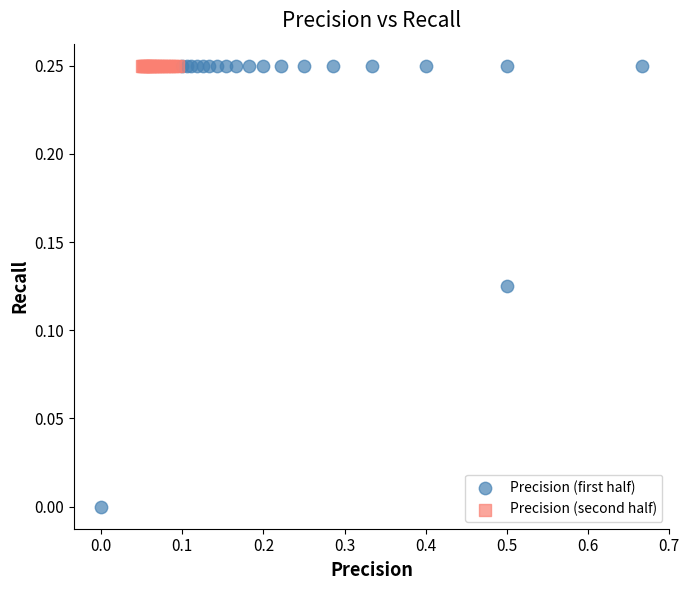

What are all the series names shown in the legend?

Precision (first half), Precision (second half)